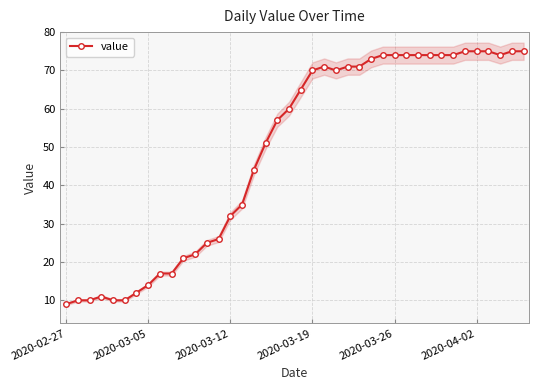

Does the chart have visible grid lines?

Yes